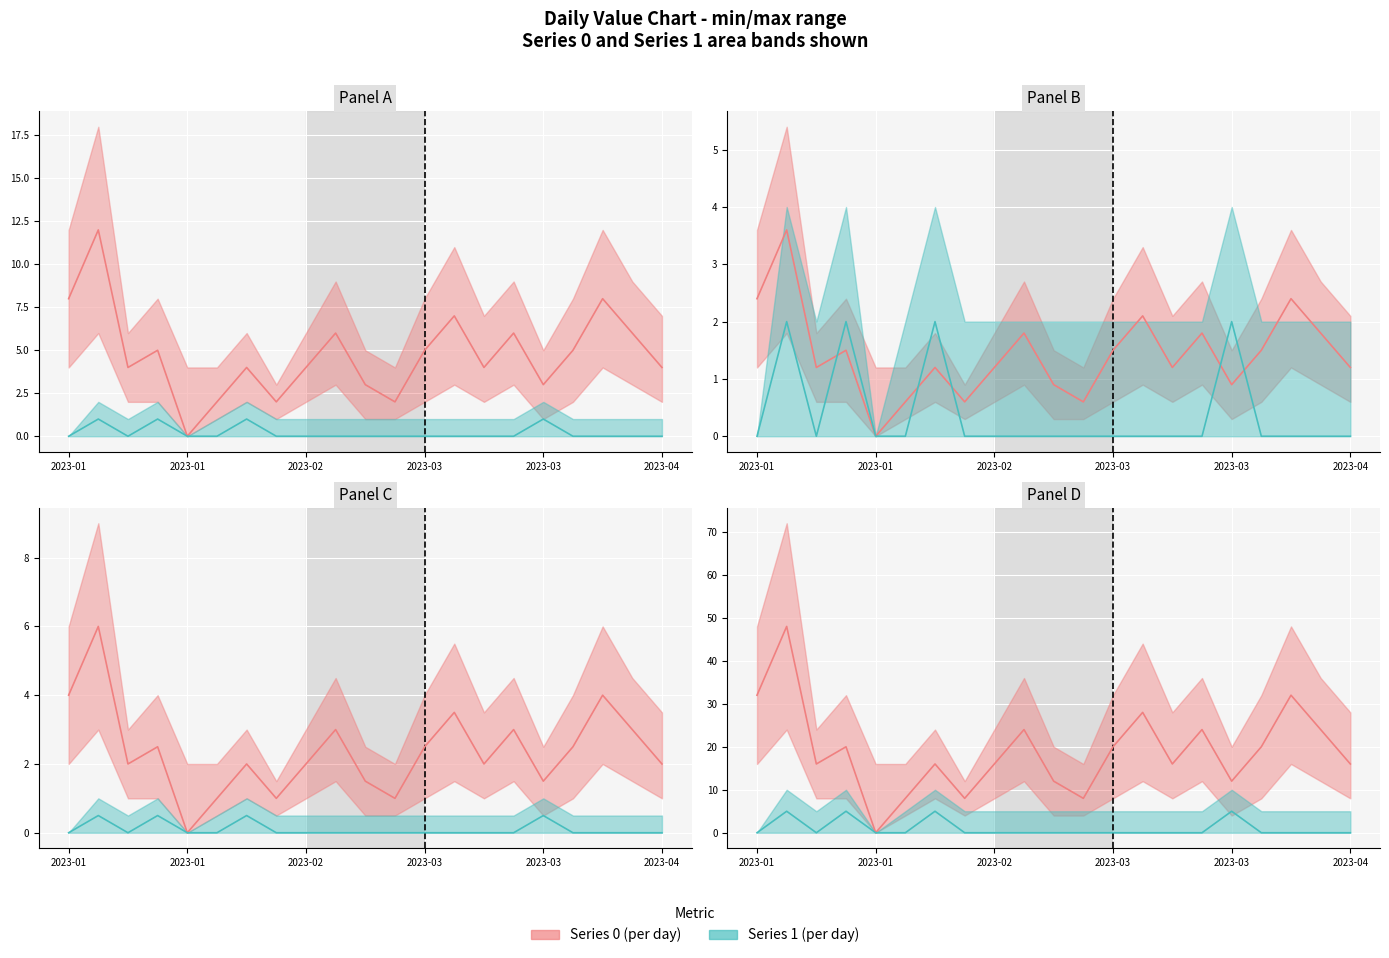

What is the highest value of the Series 0 series?

48